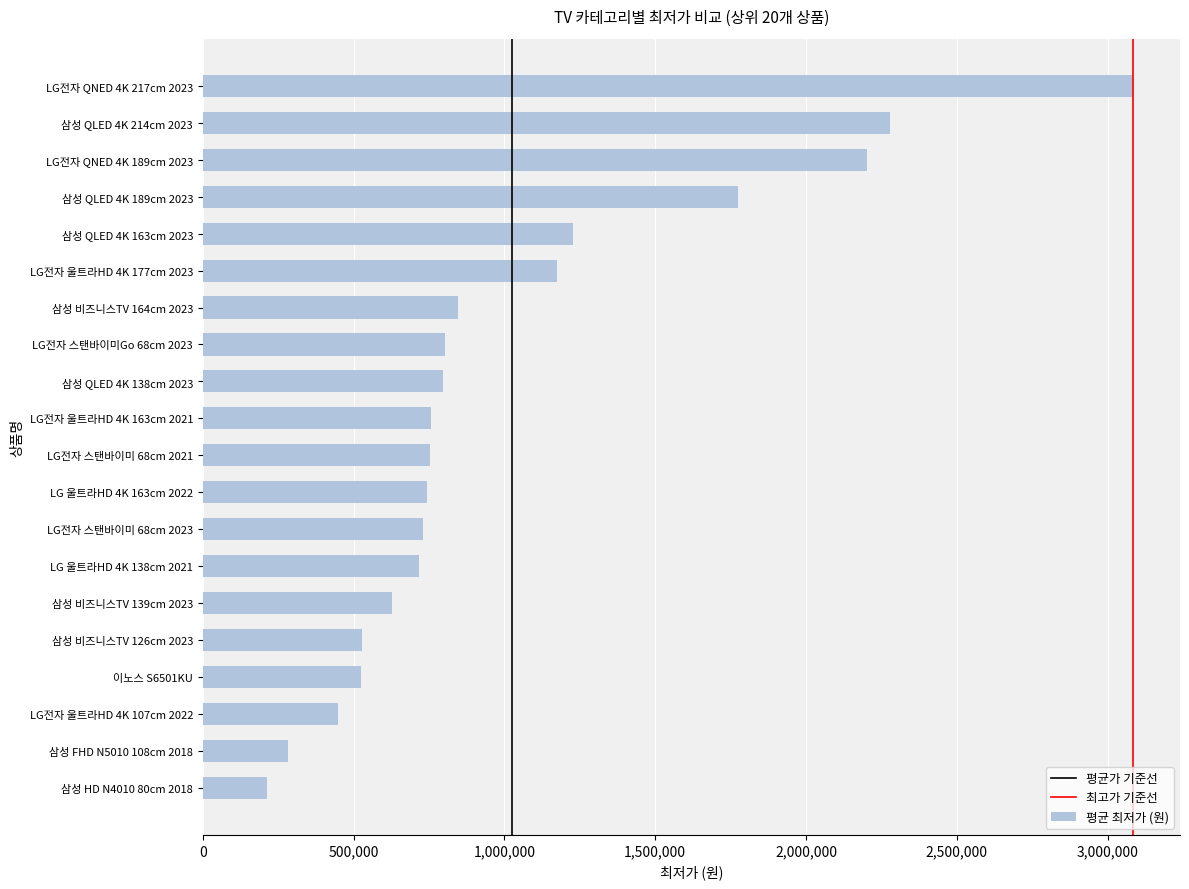

The value at 삼성 QLED 4K 138cm 2023 is 797320. True or false?

True